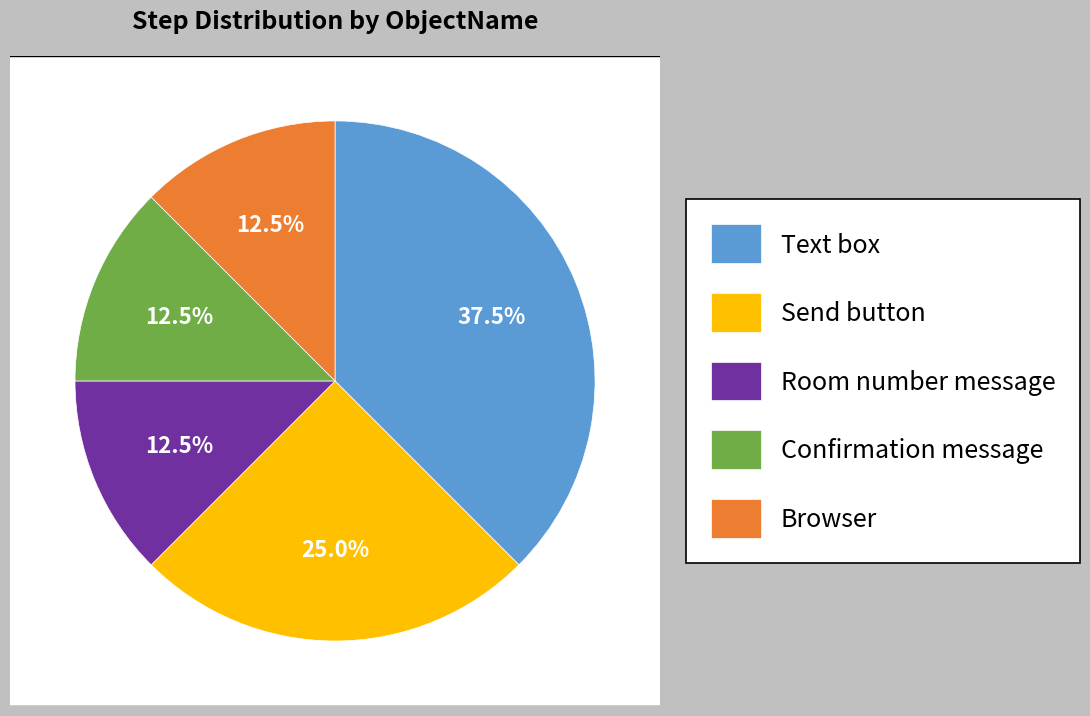

How many slices are in this pie chart?

5